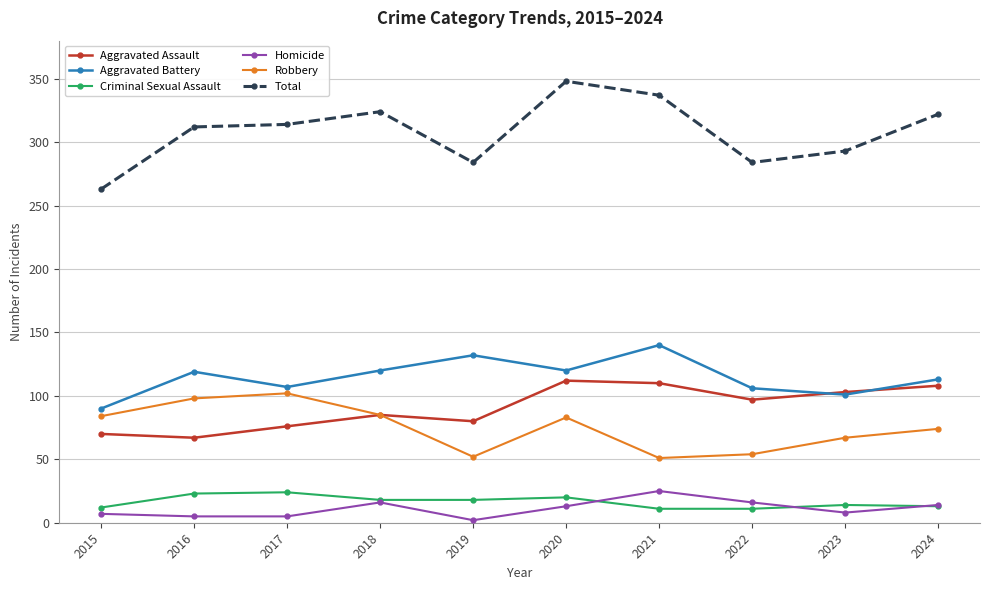

What is the difference between the maximum and minimum values in the Total series?

85